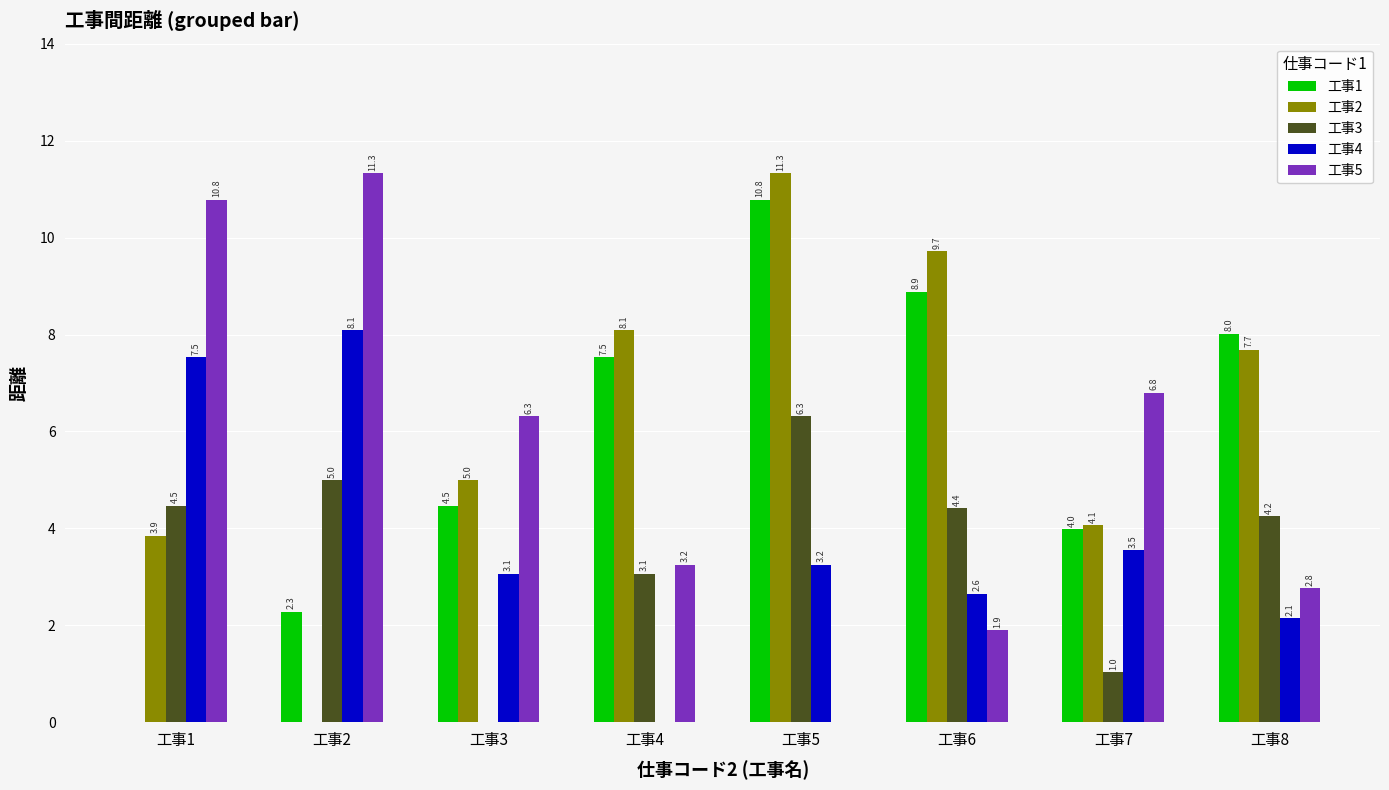

The 工事4 series shows 2.1 at 工事8. True or false?

True